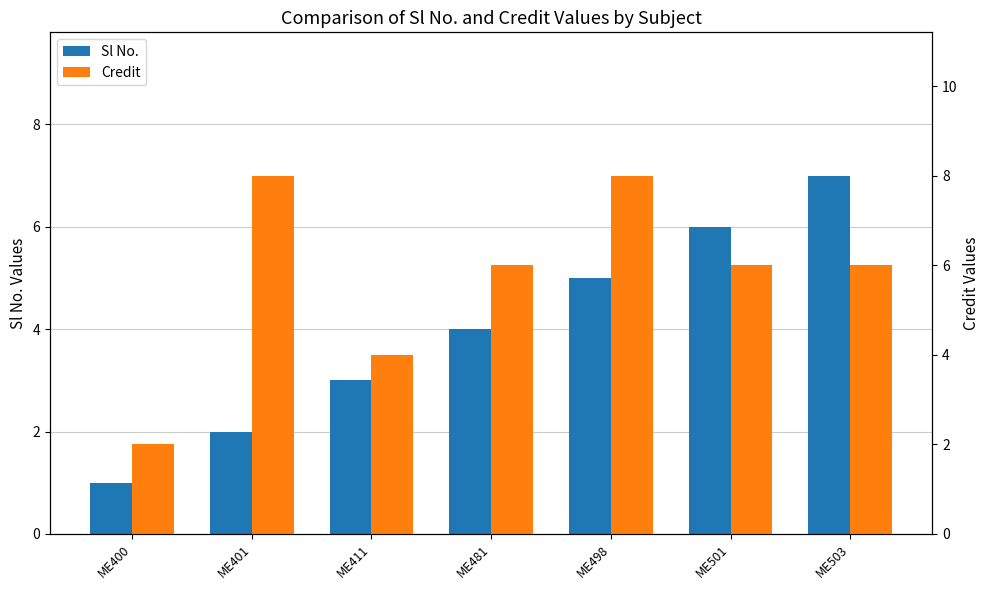

What is the sum of the Sl No. values at ME481 and ME400?

5